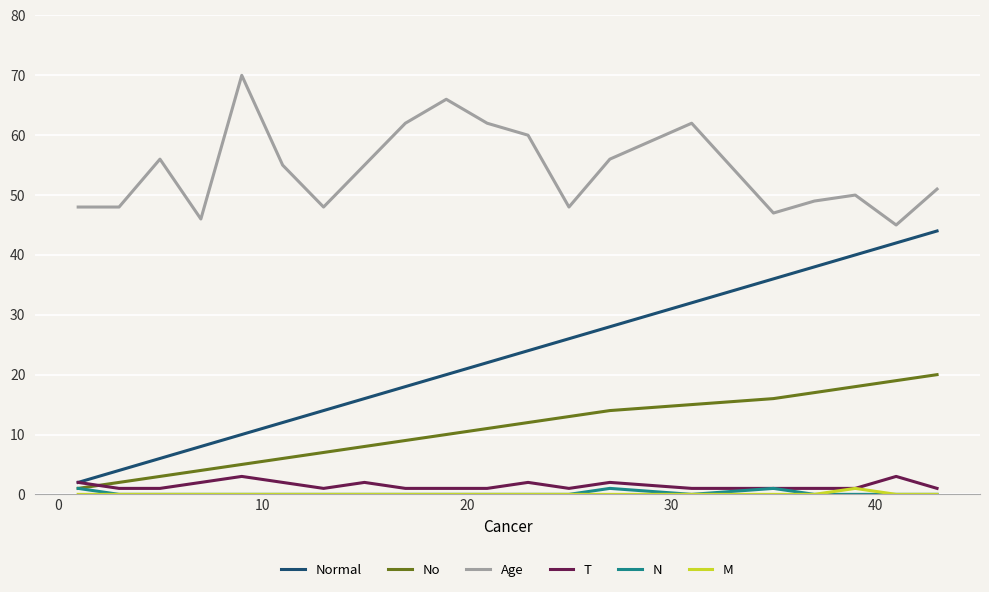

After their last crossing, which series has the higher values: No or T?

No